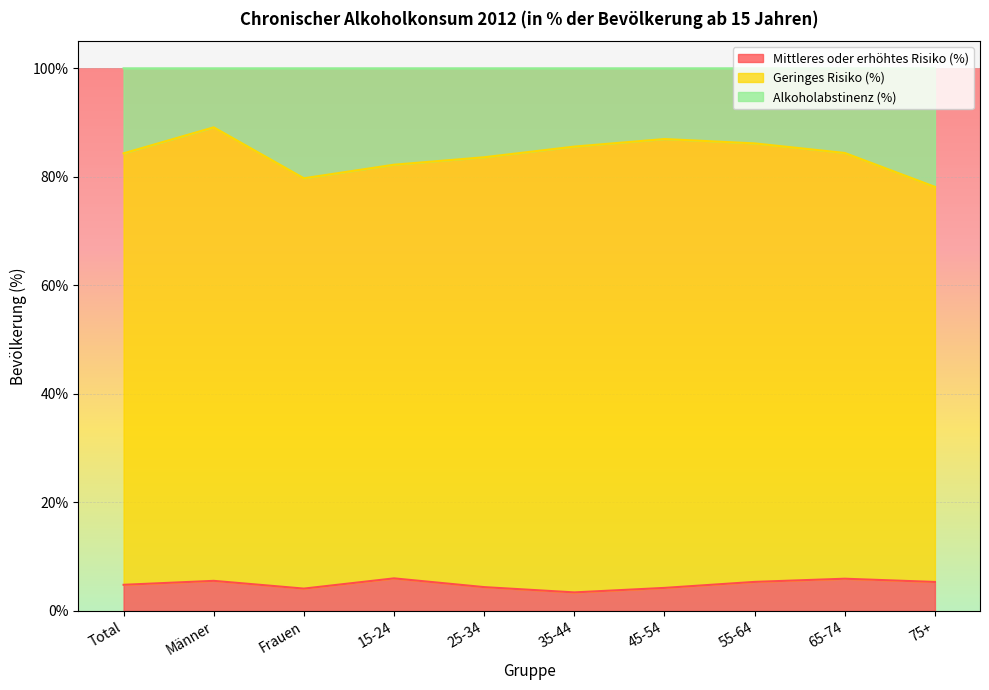

At which category is the sum across all series the highest?

Männer